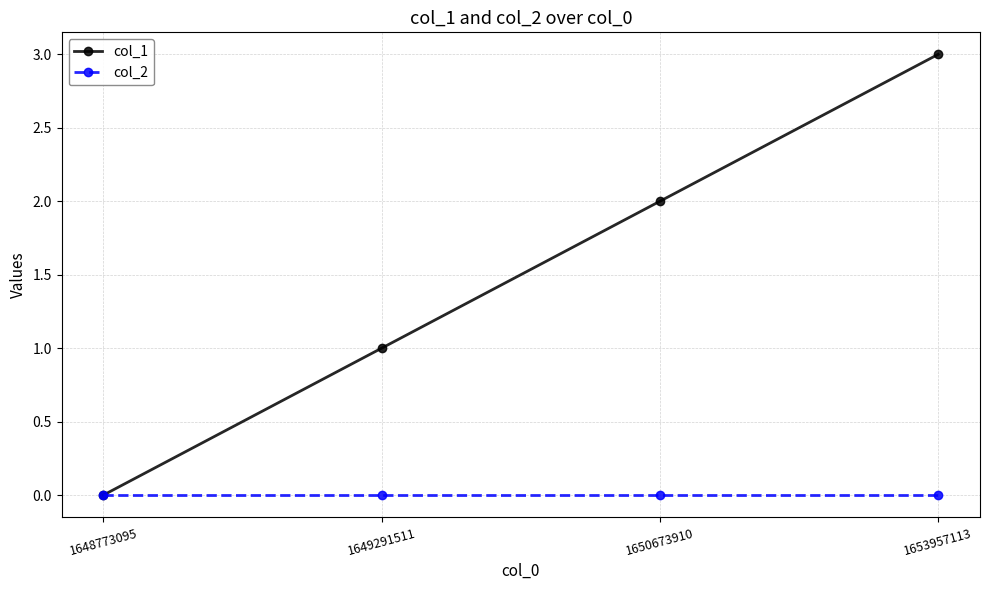

At which label does col_1 reach its minimum?

1648773095